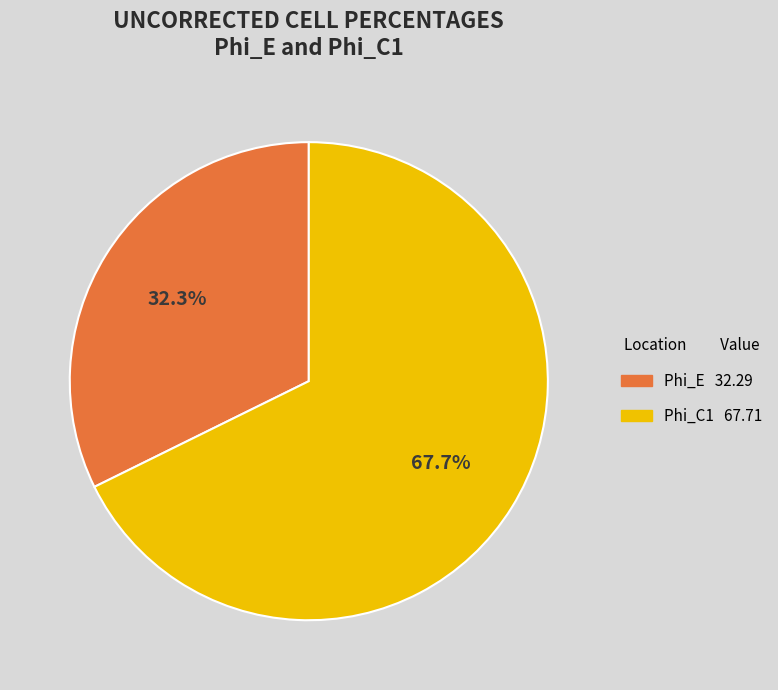

To the nearest percent, what is the difference between the Phi_C1 and Phi_E slice percentages?

35%